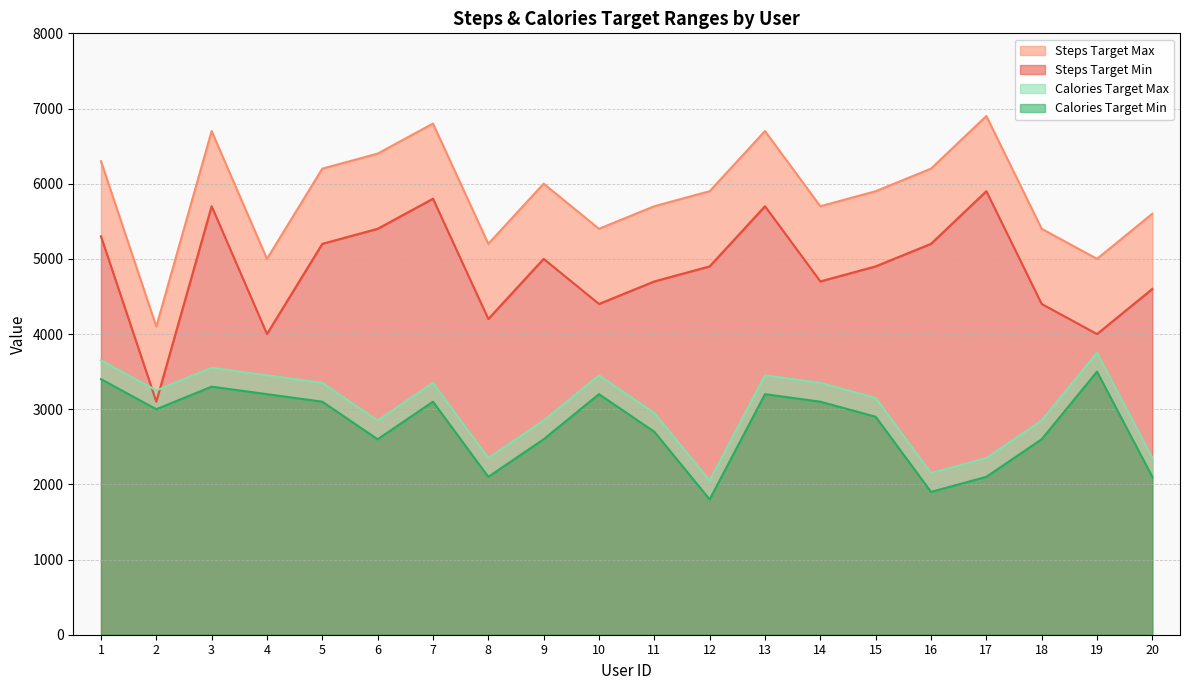

Reading right to left, list all the values displayed in this chart.

Steps Target Min: 20=5600	19=5000	18=5400	17=6900	16=6200	15=5900	14=5700	13=6700	12=5900	11=5700	10=5400	9=6000	8=5200	7=6800	6=6400	5=6200	4=5000	3=6700	2=4100	1=6300
Steps Target Max: 20=4600	19=4000	18=4400	17=5900	16=5200	15=4900	14=4700	13=5700	12=4900	11=4700	10=4400	9=5000	8=4200	7=5800	6=5400	5=5200	4=4000	3=5700	2=3100	1=5300
Calories Target Min: 20=2350	19=3750	18=2850	17=2350	16=2150	15=3150	14=3350	13=3450	12=2050	11=2950	10=3450	9=2850	8=2350	7=3350	6=2850	5=3350	4=3450	3=3550	2=3250	1=3650
Calories Target Max: 20=2100	19=3500	18=2600	17=2100	16=1900	15=2900	14=3100	13=3200	12=1800	11=2700	10=3200	9=2600	8=2100	7=3100	6=2600	5=3100	4=3200	3=3300	2=3000	1=3400